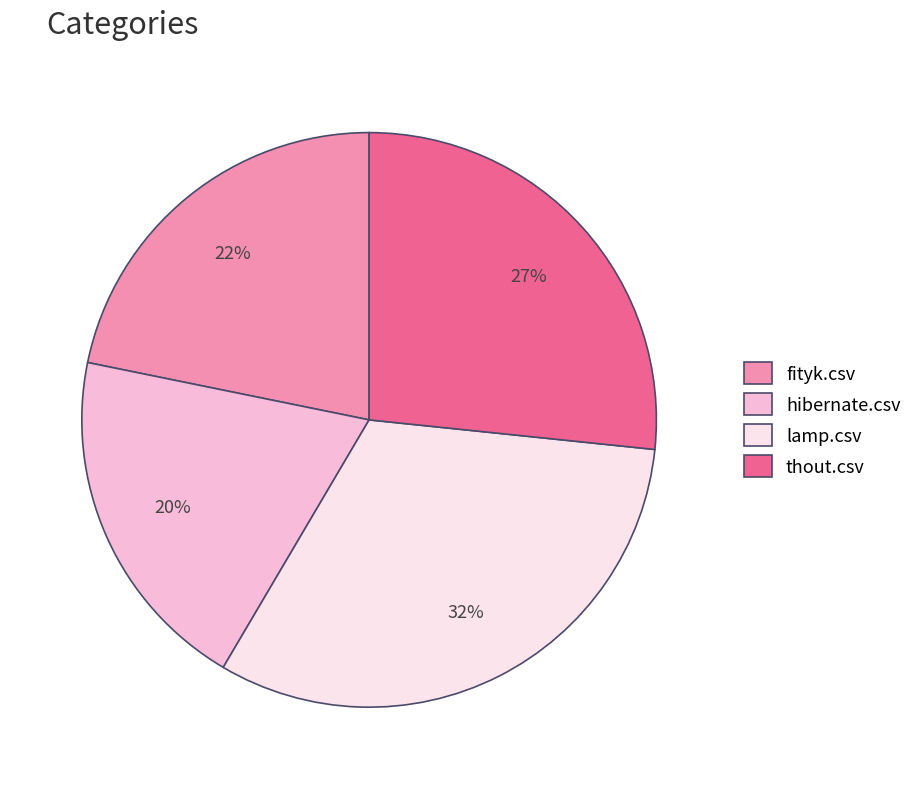

Is the sum of thout.csv and fityk.csv greater than half?

No